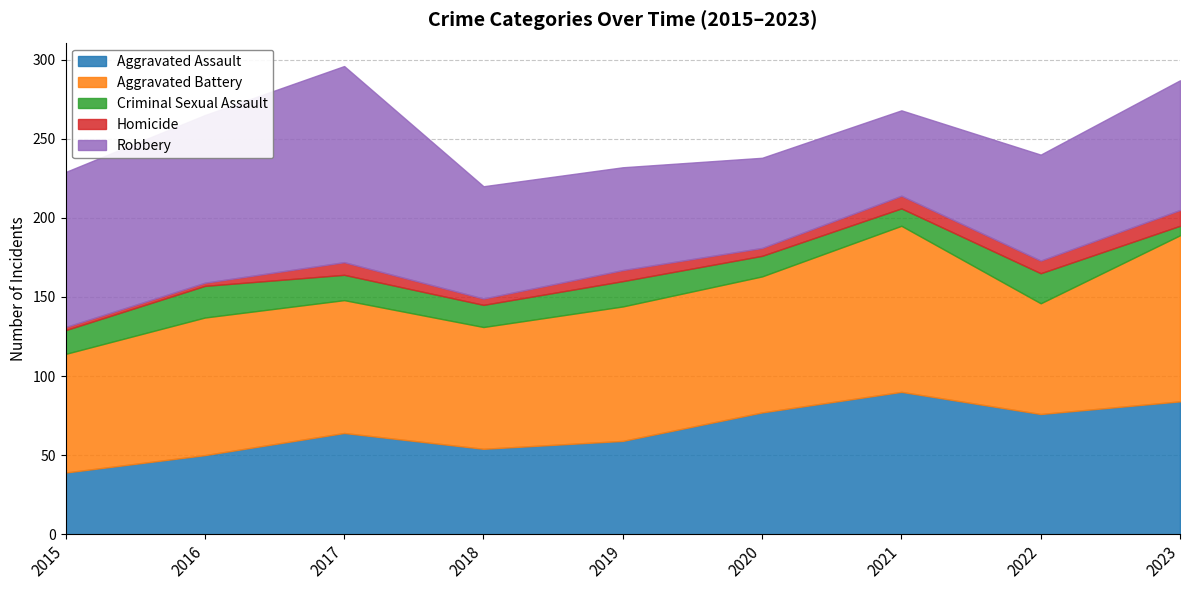

Where is Criminal Sexual Assault nearest to the value 13?

2020